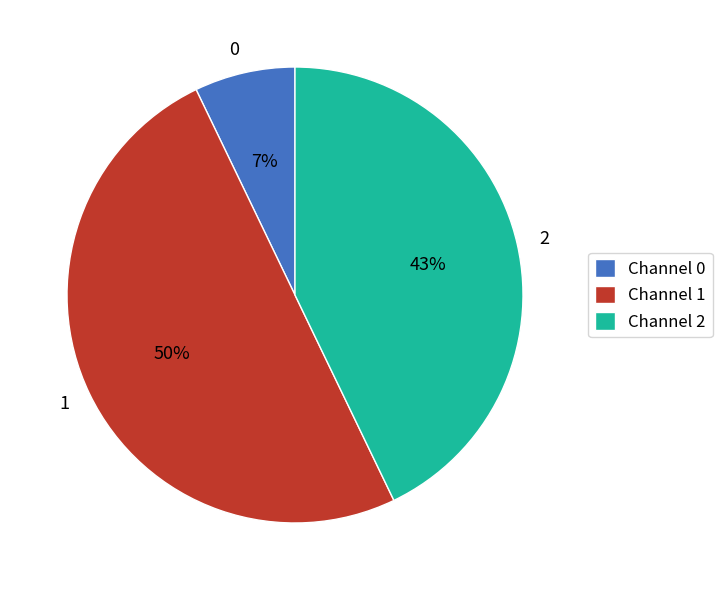

Which has a higher value, 1 or 2?

1